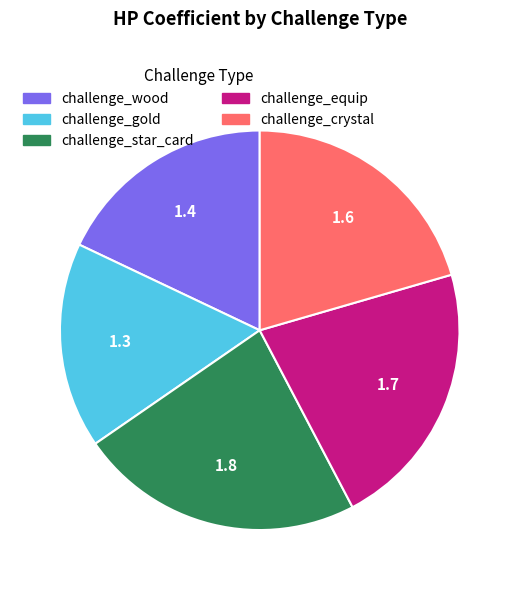

Between challenge_star_card and challenge_crystal, which is larger?

challenge_star_card